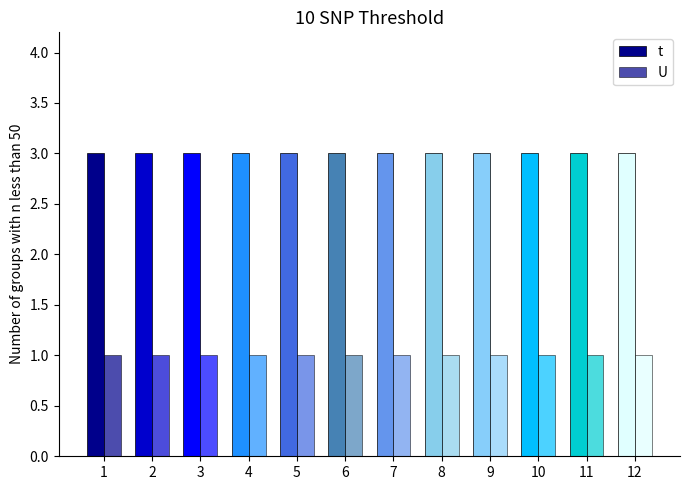

Reading left to right, what are all the values shown in this chart?

t: 1=3	2=3	3=3	4=3	5=3	6=3	7=3	8=3	9=3	10=3	11=3	12=3
U: 1=1	2=1	3=1	4=1	5=1	6=1	7=1	8=1	9=1	10=1	11=1	12=1